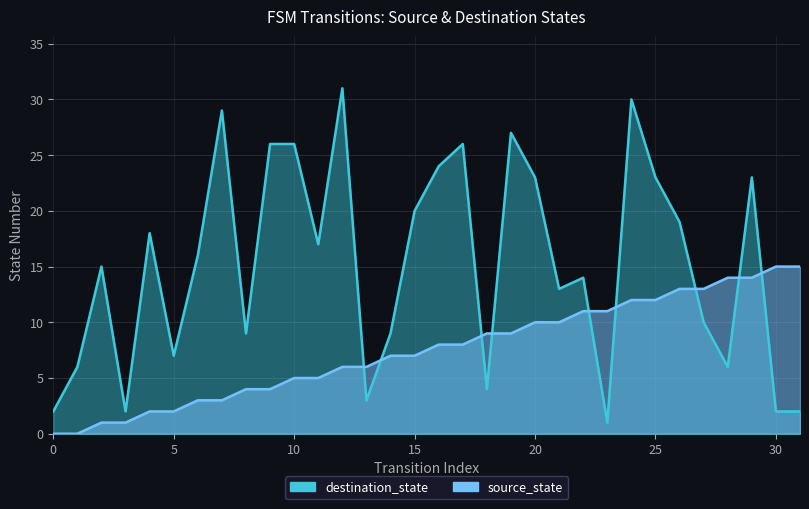

At which label is destination_state closest to 16?

6